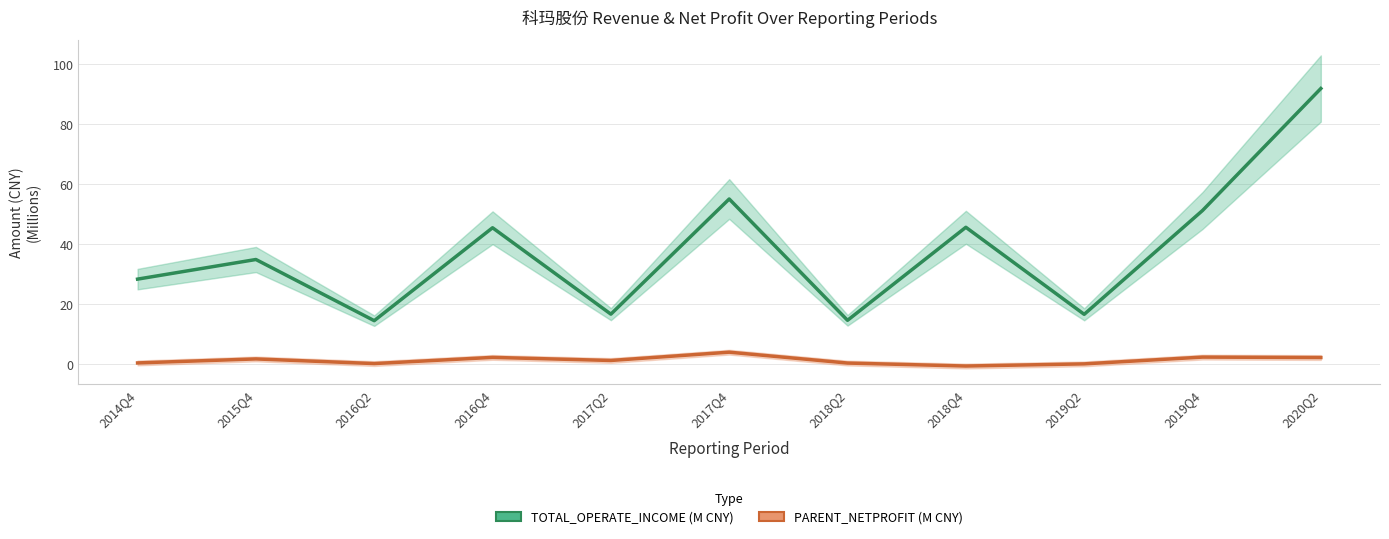

The TOTAL_OPERATE_INCOME (M CNY) series shows 16.7 at 2019Q2. True or false?

True